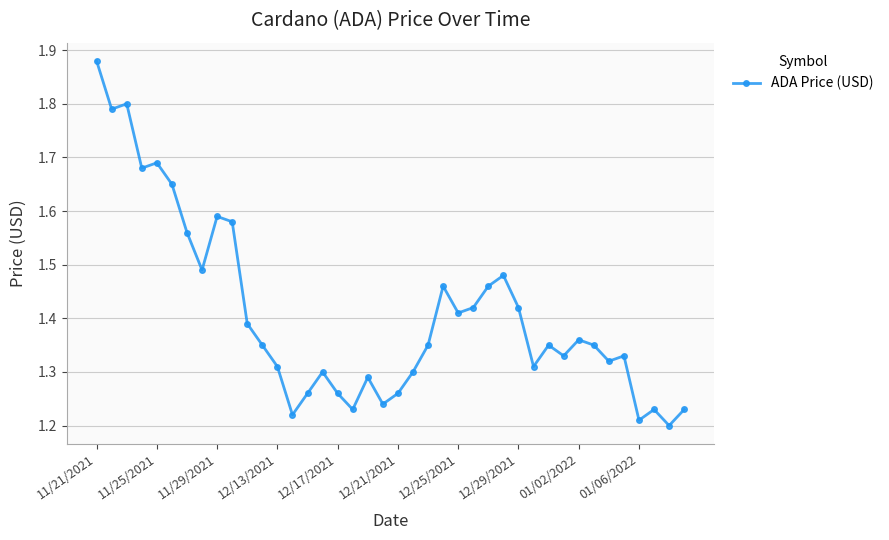

What is the difference between the second highest and minimum values?

0.6